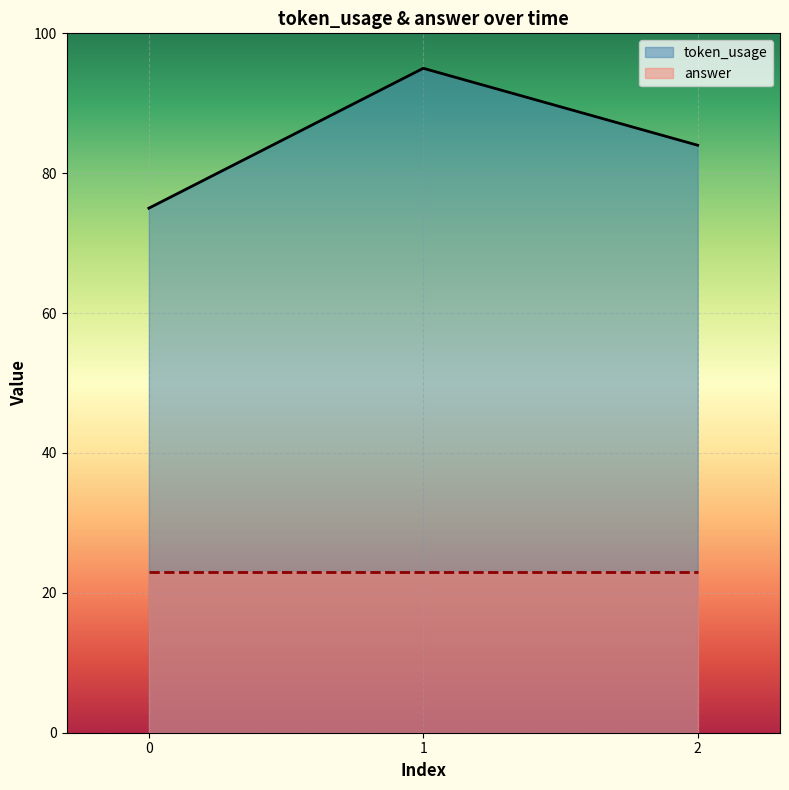

Is it true that the value at 1 is 27?

False